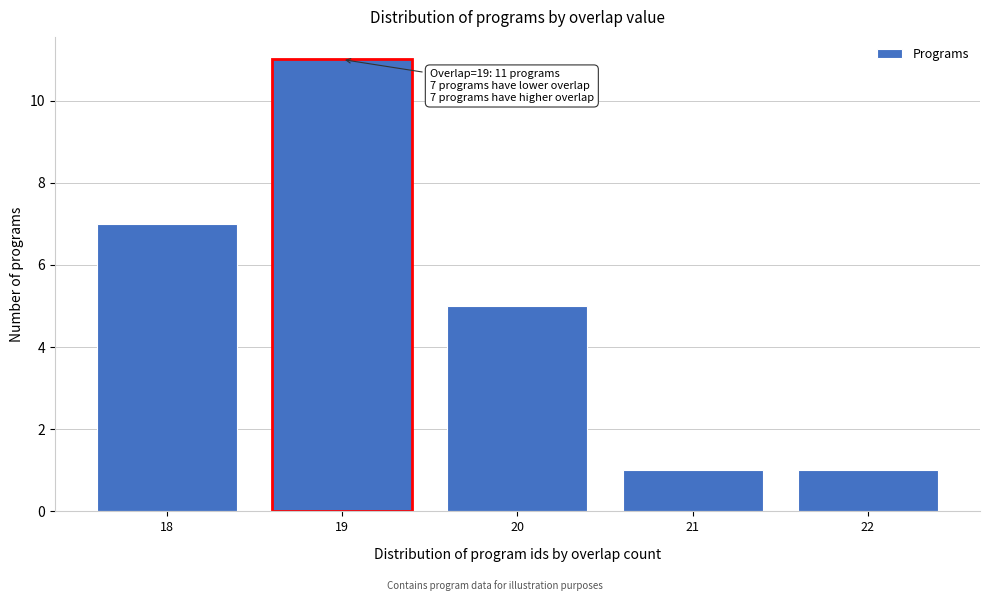

Reading left to right, extract all data points from this chart.

18=7	19=11	20=5	21=1	22=1